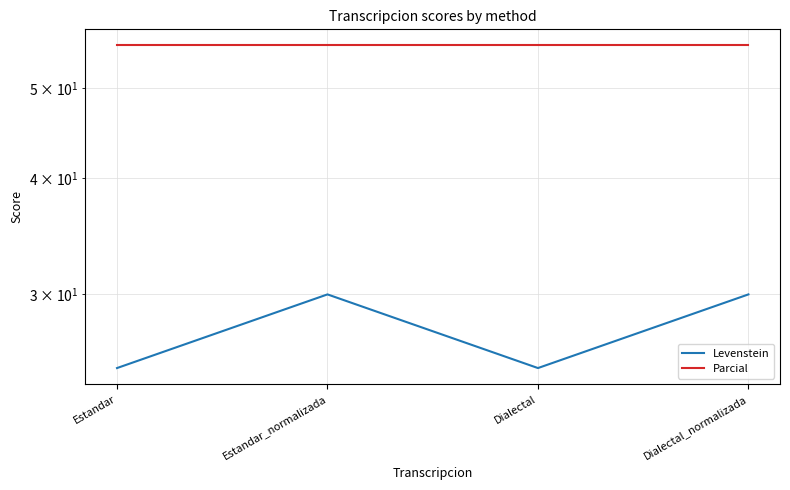

What are all the series names shown in the legend?

Levenstein, Parcial